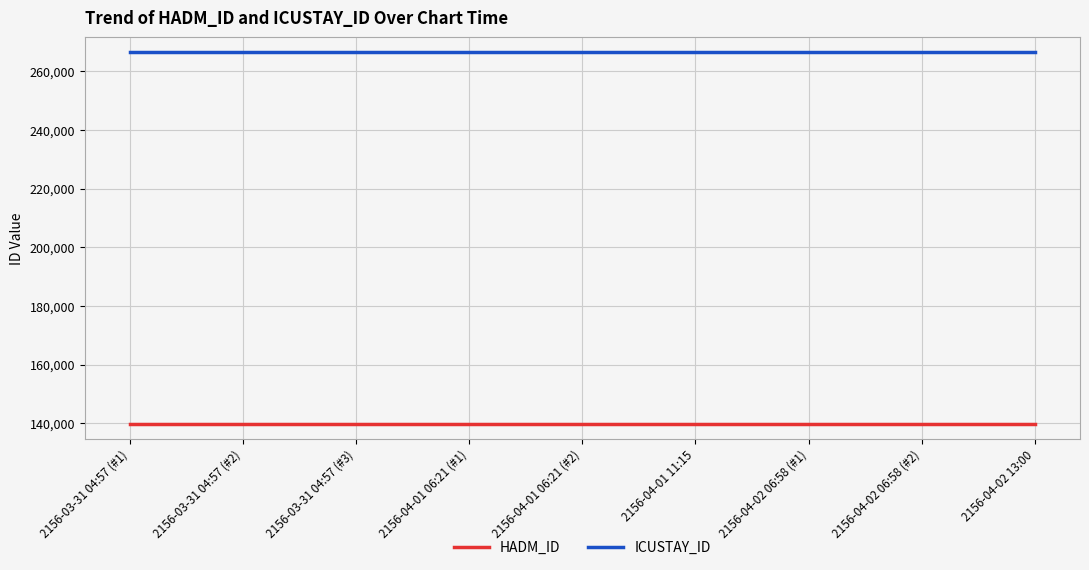

Does the chart display data point markers on the line(s)?

No